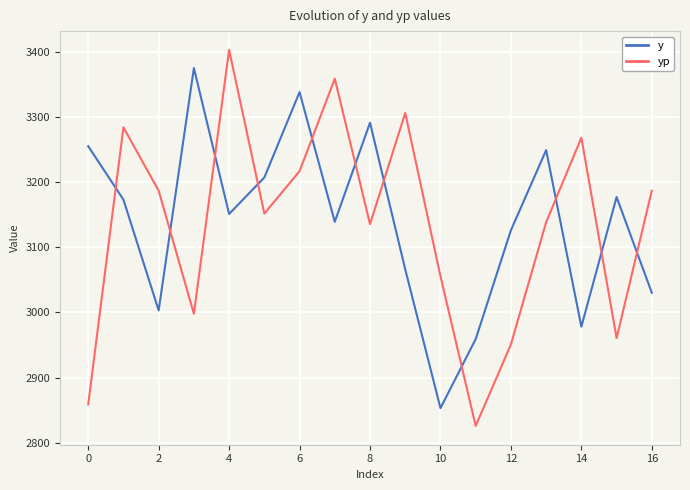

At how many categories does at least one series exceed 2899?

17